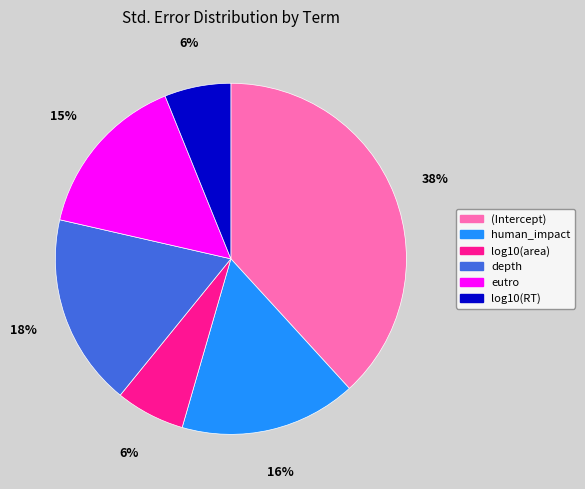

True or false: human_impact accounts for 26% of the total.

False